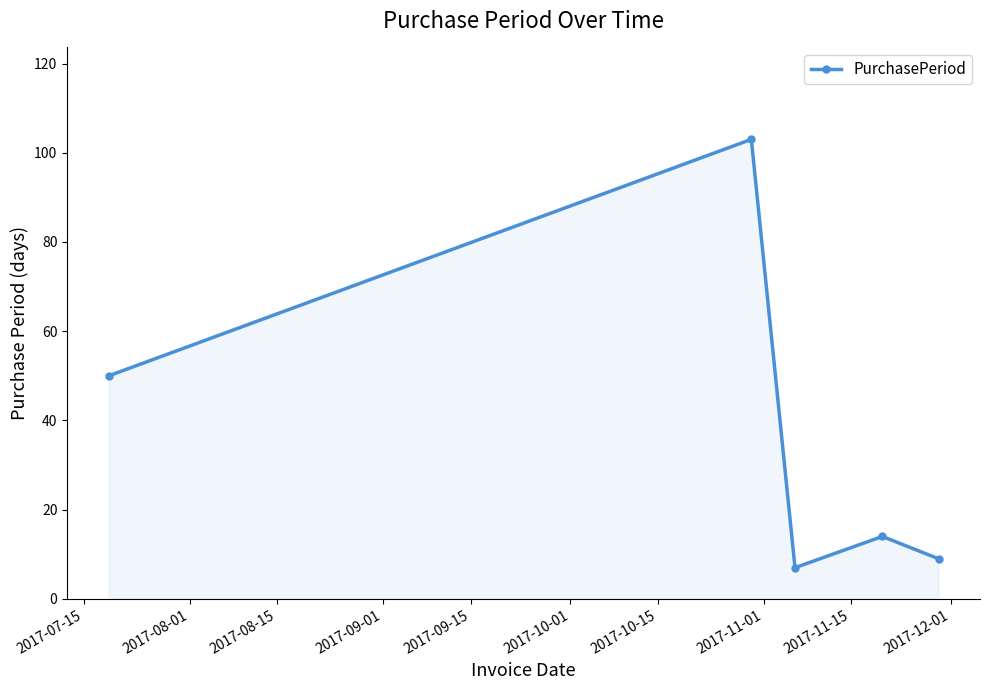

How many interior local peaks (higher than both neighbors) does the data have?

2